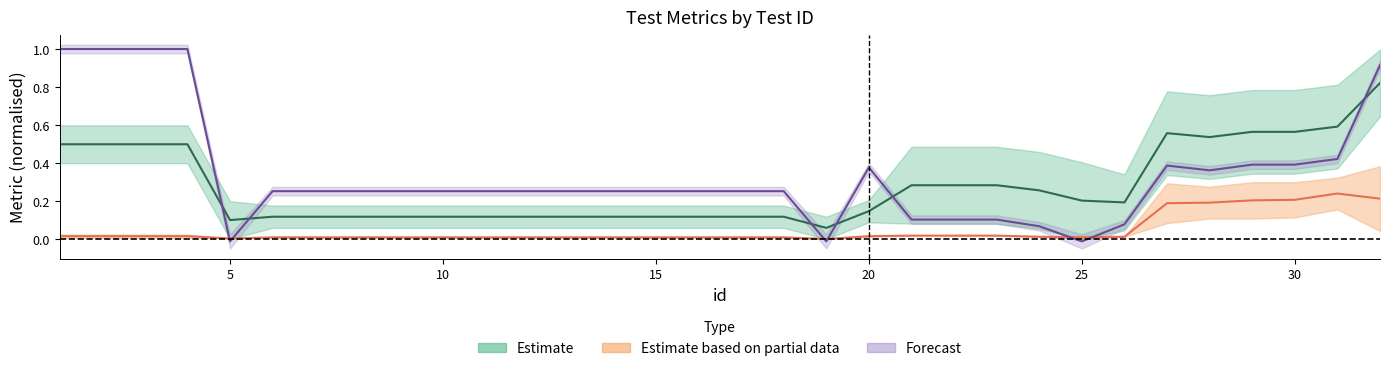

True or false: ams has a value of 0.3 at 25.

False